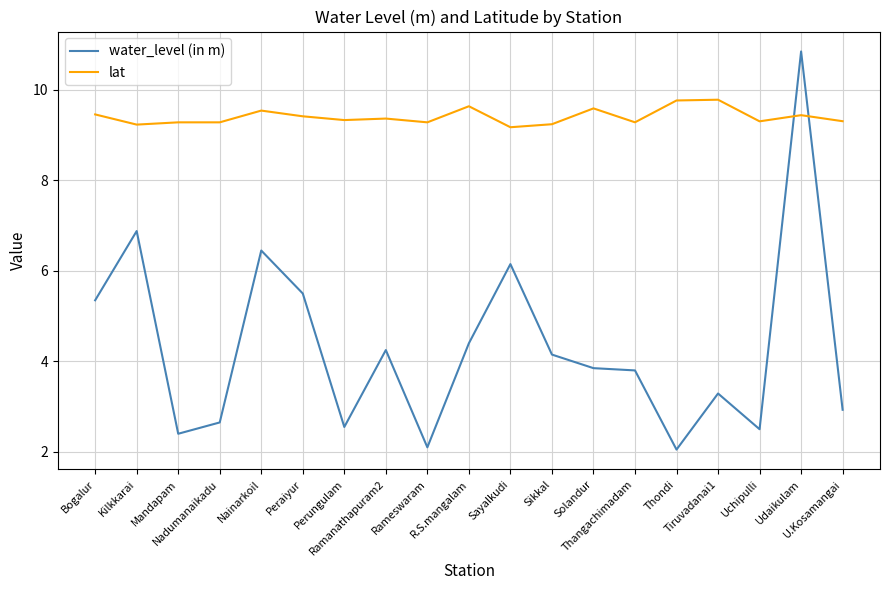

Which series has the widest spread of values?

water_level (in m)